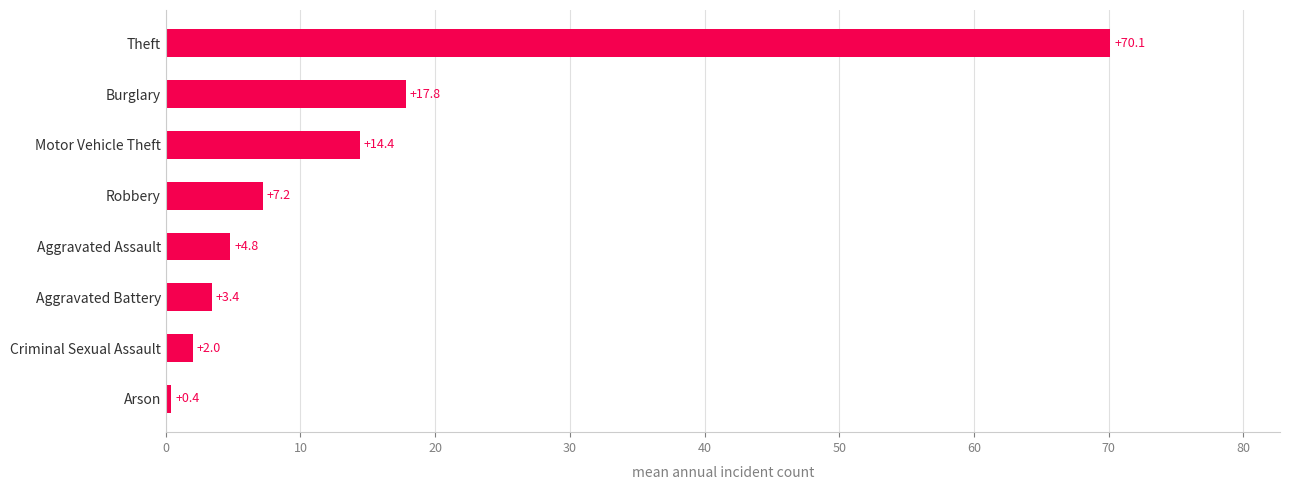

What is the difference between the second highest and second lowest values?

15.8